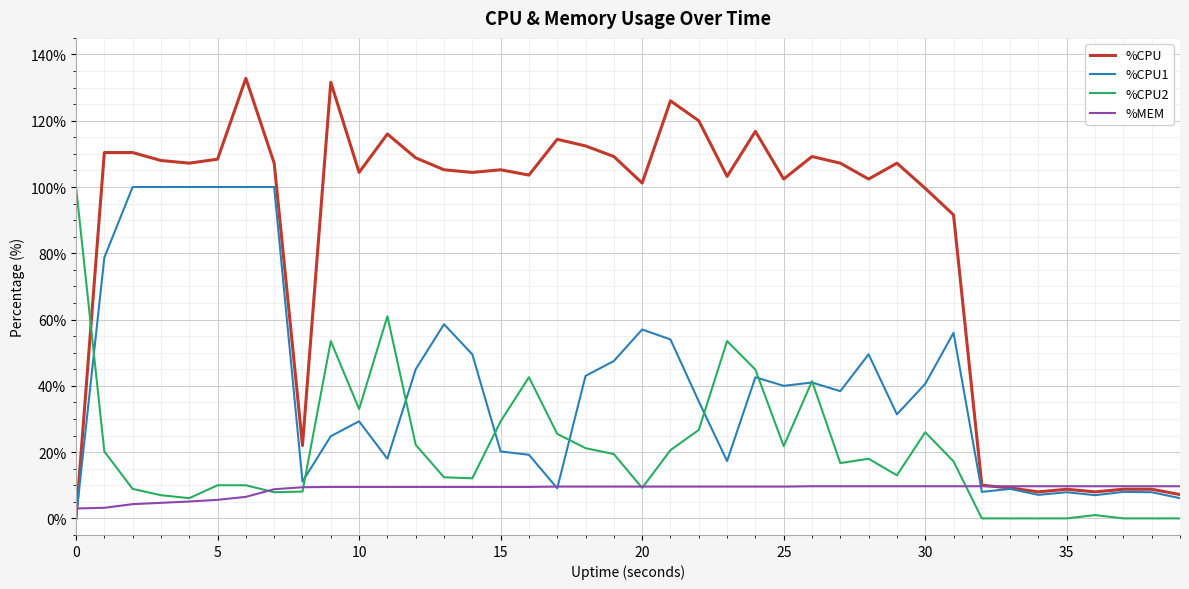

Which series has the largest range (max minus min)?

%CPU